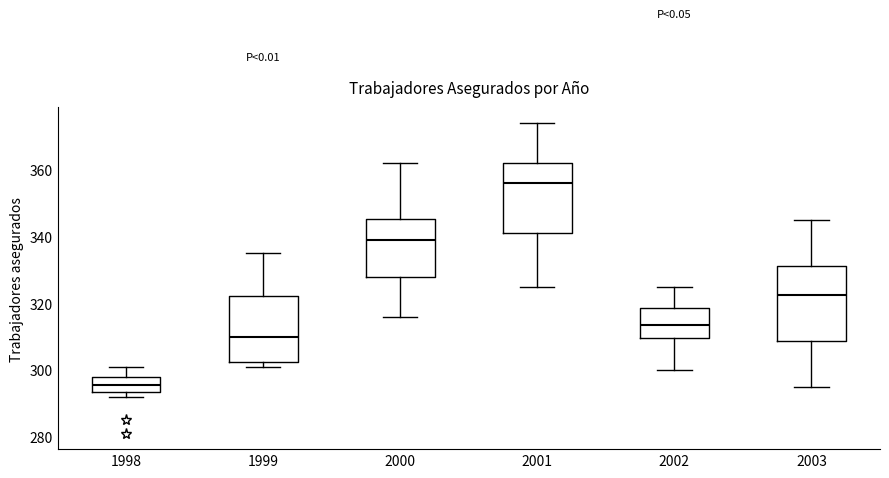

Reading left to right, read every box against the y-axis: the position of its median line, the range the box covers, and the ends of its whiskers. The values are not printed on the chart, so give them approximately, as read against the axis.

1998: median 296, box 294 to 298, whiskers 292 to 302
1999: median 310, box 302 to 322, whiskers 302 (just below the box's lower edge) to 336
2000: median 340, box 328 to 346, whiskers 316 to 362
2001: median 356, box 342 to 362, whiskers 326 to 374
2002: median 314, box 310 to 318, whiskers 300 to 326
2003: median 322, box 308 to 332, whiskers 296 to 346